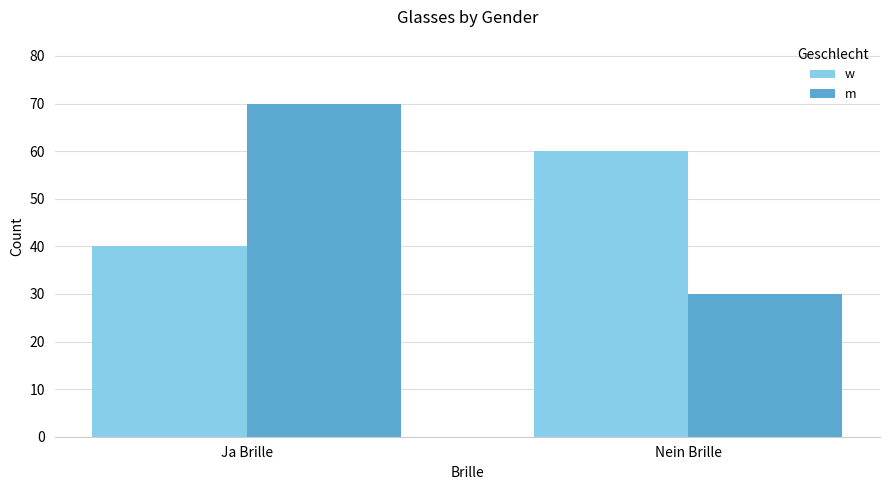

What is the value of the w bar at the 2nd from the left?

60